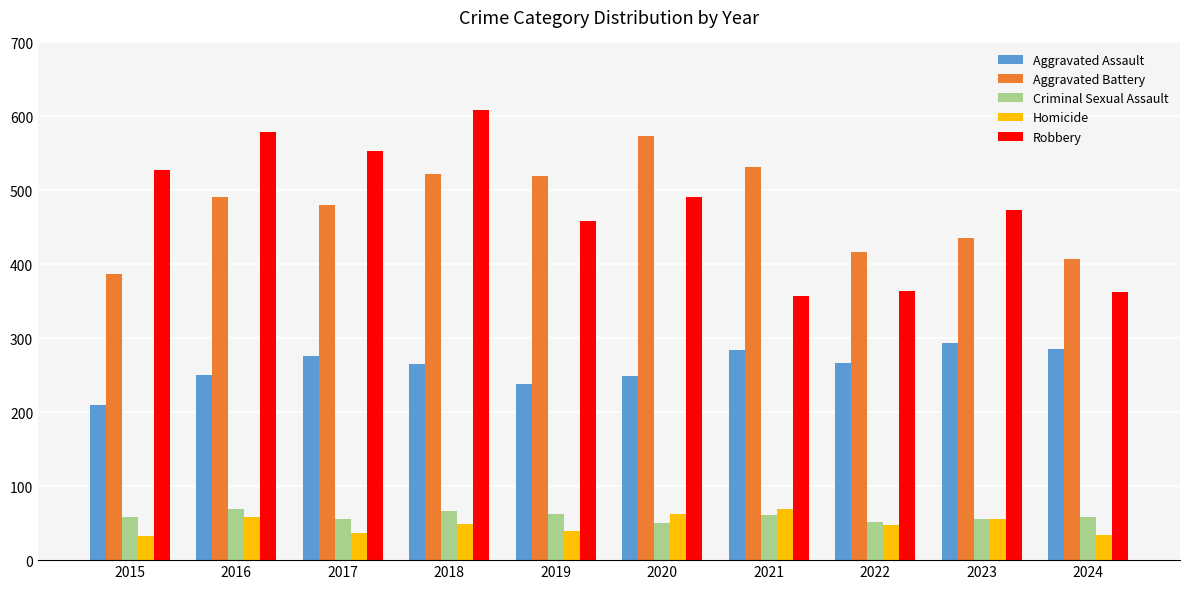

What is the approximate value of Homicide at 2022?

47